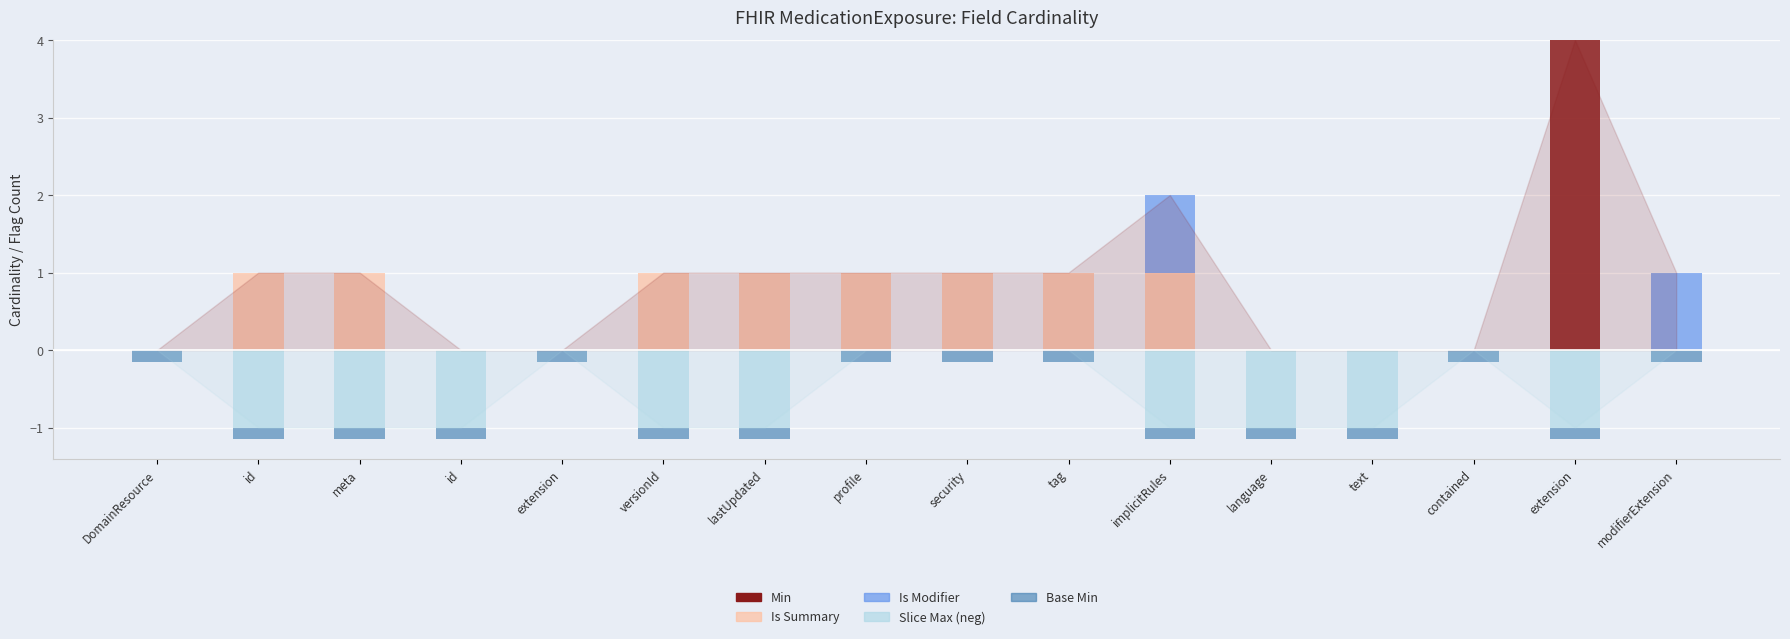

The value of Is Modifier at id is 0.0. True or false?

True